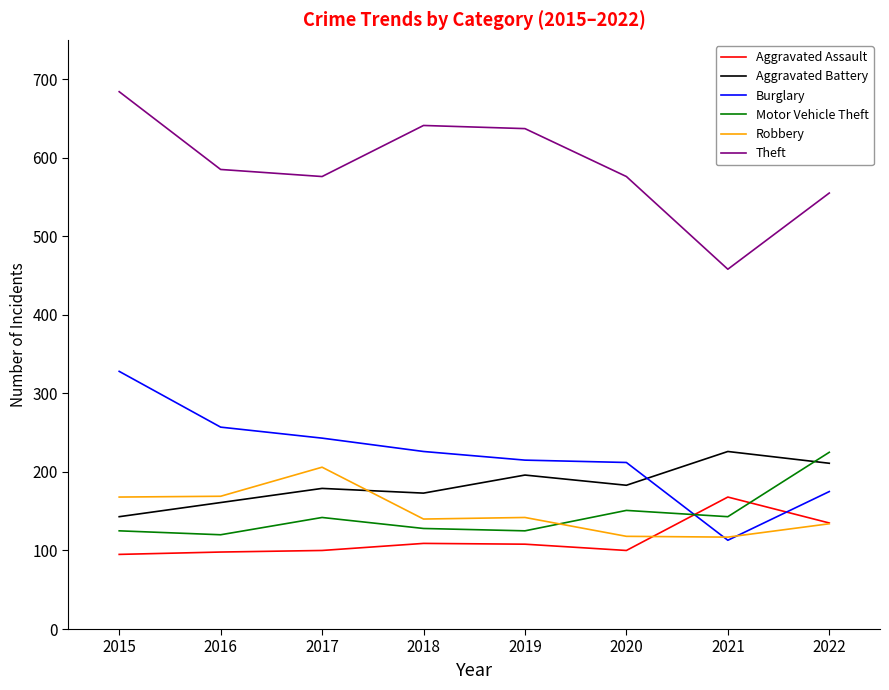

What is the minimum value shown in the chart?

95